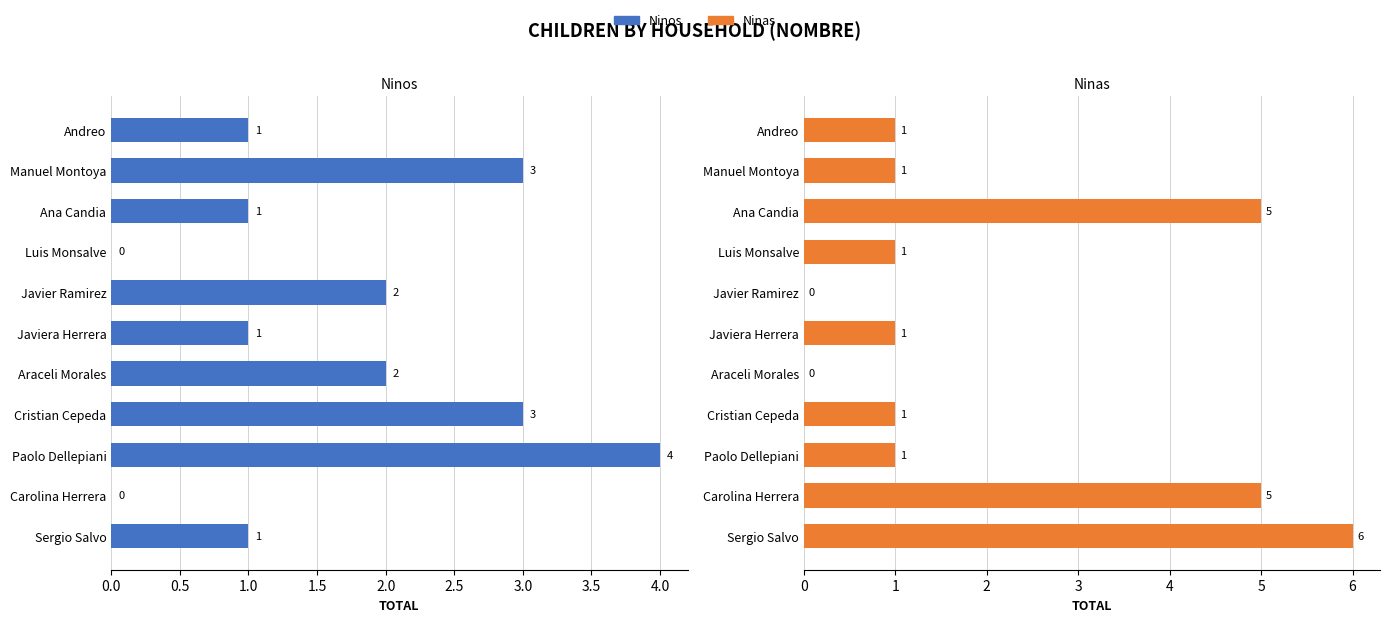

Count the number of data series in this chart.

2